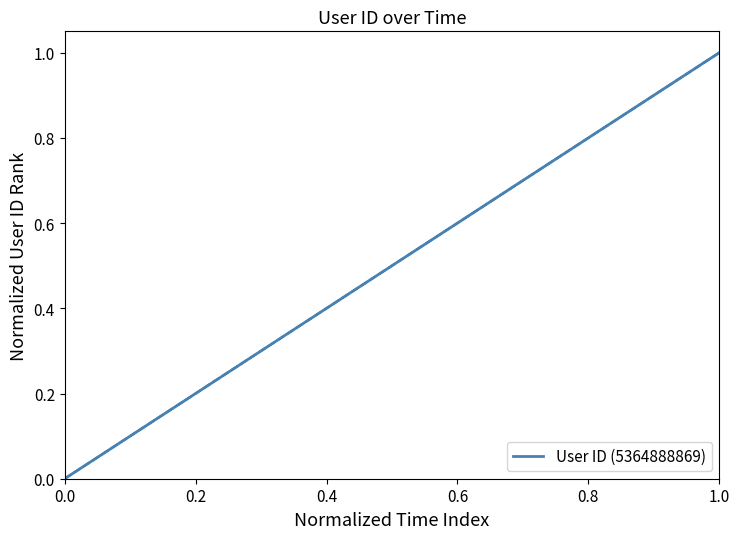

How many lines are shown in the chart?

1